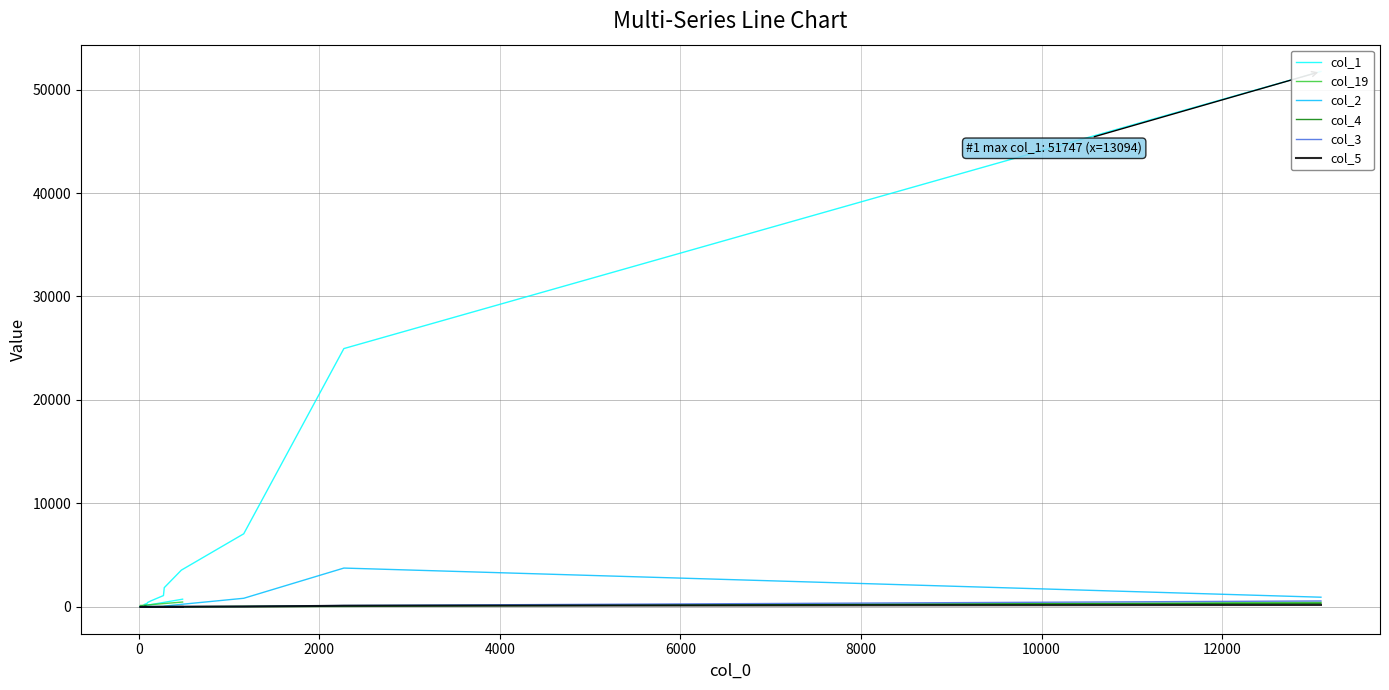

How many interior local peaks does the col_19 series have?

4